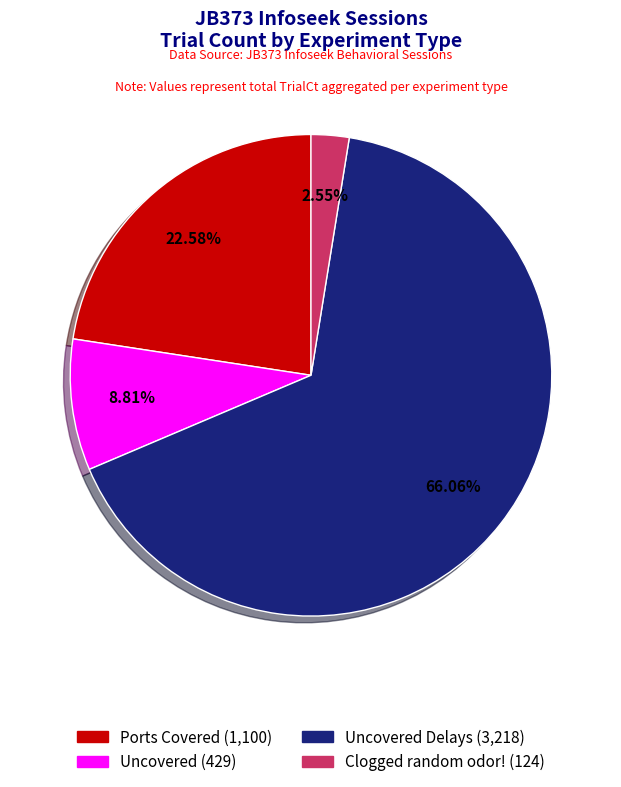

Is there a majority slice in this chart?

Yes